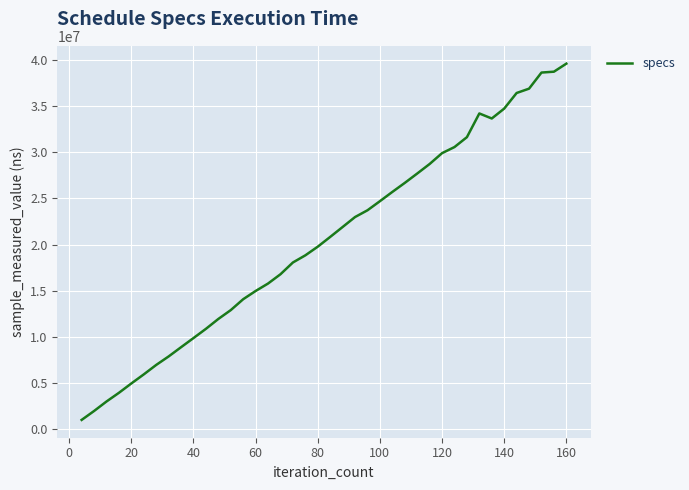

What is the difference between the maximum and minimum values?

38553200